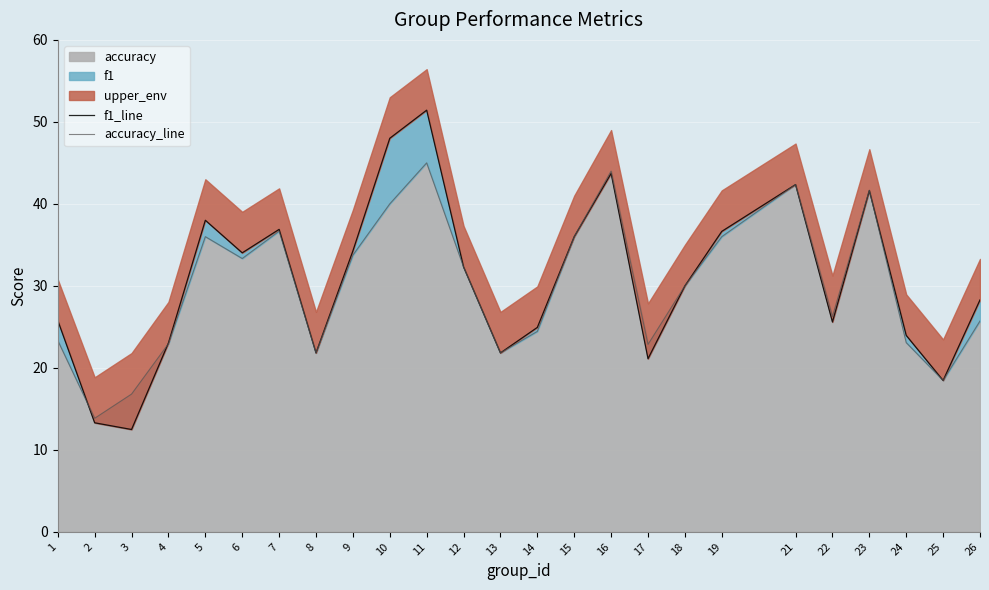

Reading left to right, transcribe all the data shown in this chart.

f1_line: 25.8	13.3	12.5	23.0	38.0	34.0	36.9	21.8	34.3	48.0	51.4	32.3	21.8	24.9	36.0	43.7	21.1	30.0	36.6	42.4	25.6	41.6	24.0	18.5	28.3
accuracy_line: 23.3	13.8	16.8	22.9	36.0	33.3	36.7	21.8	33.8	40.0	45.0	32.3	21.8	24.4	36.0	44.0	22.9	30.0	36.0	42.4	26.2	41.7	23.1	18.5	25.7